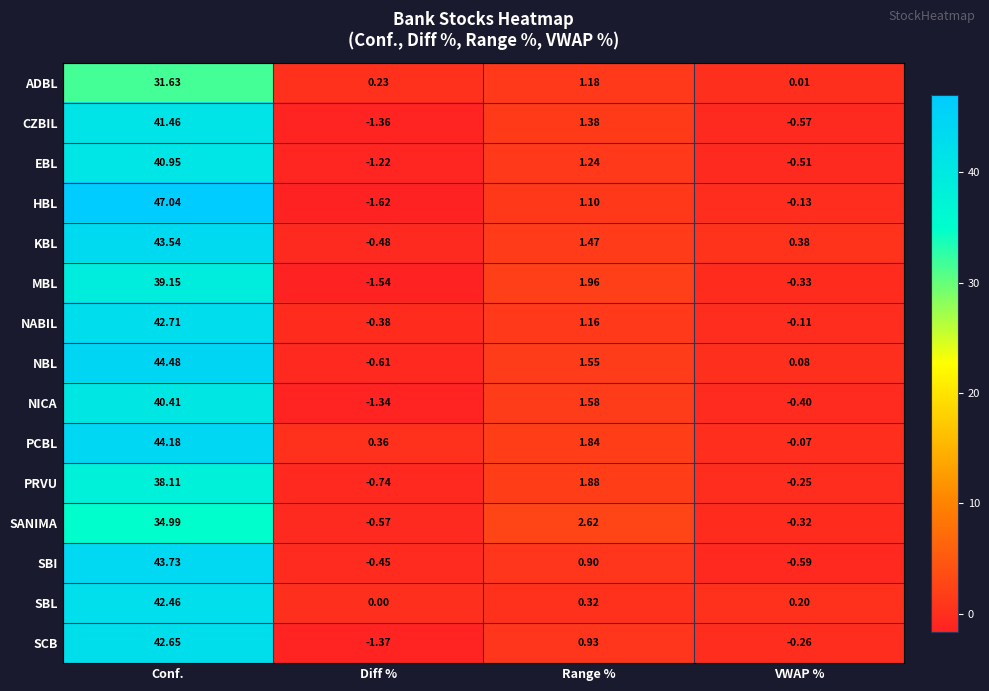

List the series in order of their peak value, lowest first.

ADBL, SANIMA, PRVU, MBL, NICA, EBL, CZBIL, SBL, SCB, NABIL, KBL, SBI, PCBL, NBL, HBL